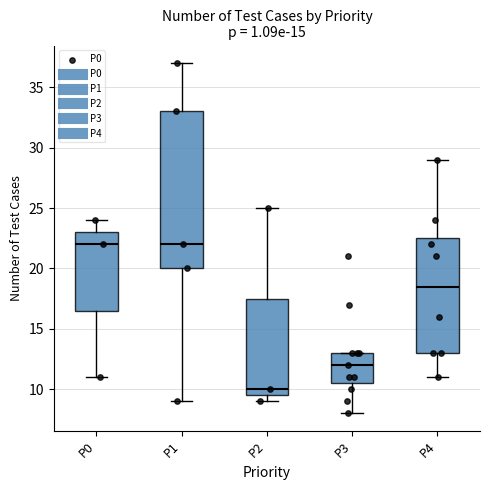

Reading left to right, read every box against the y-axis: the position of its median line, the range the box covers, and the ends of its whiskers. The values are not printed on the chart, so give them approximately, as read against the axis.

P0: median 22.0, box 16.5 to 23.0, whiskers 11.0 to 24.0
P1: median 22.0, box 20.0 to 33.0, whiskers 9.0 to 37.0
P2: median 10.0, box 9.5 to 17.5, whiskers 9.0 to 25.0
P3: median 12.0, box 10.5 to 13.0, whiskers 8.0 to 13.0
P4: median 18.5, box 13.0 to 22.5, whiskers 11.0 to 29.0